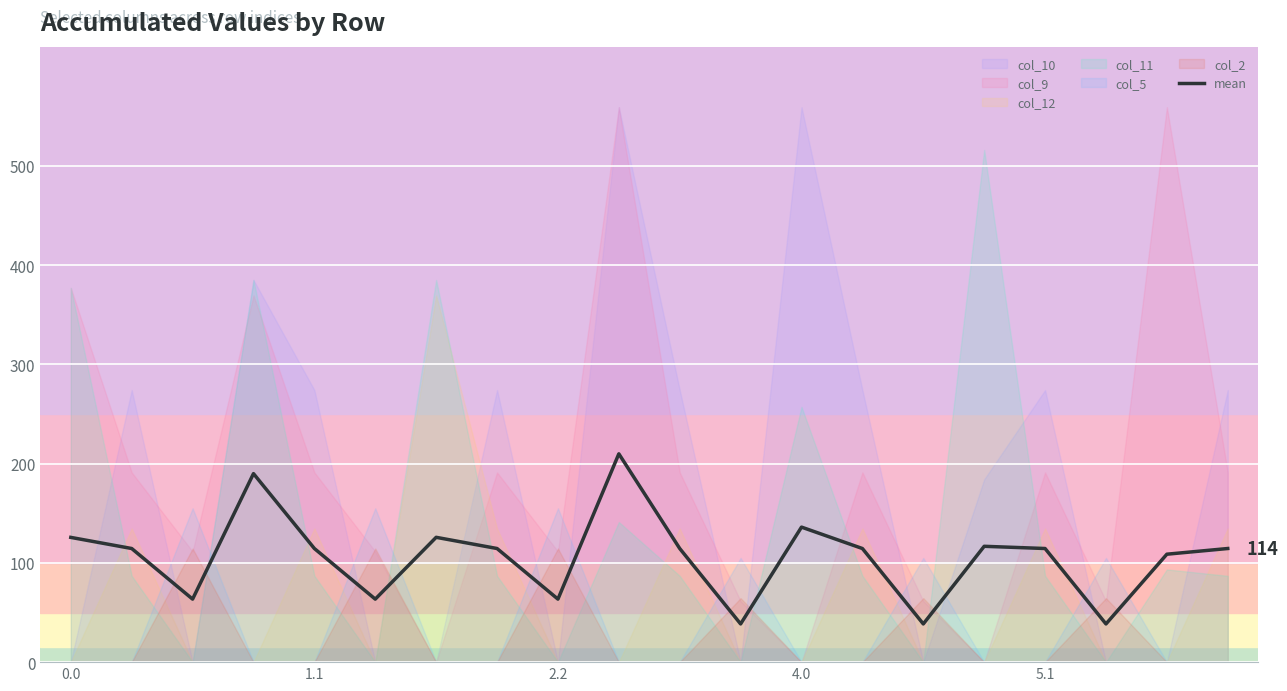

Approximately how many times larger is the value at 6 compared to 0.0?

1.0